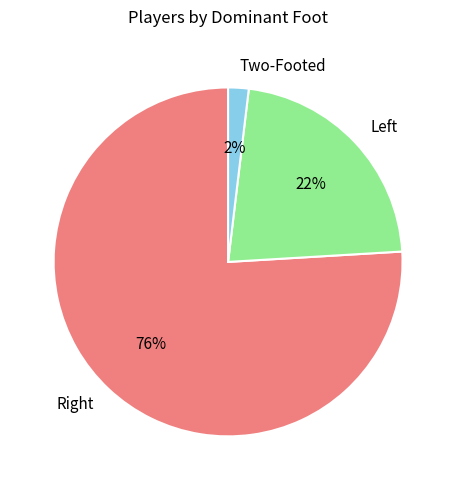

What is the smallest slice in the pie chart?

Two-Footed